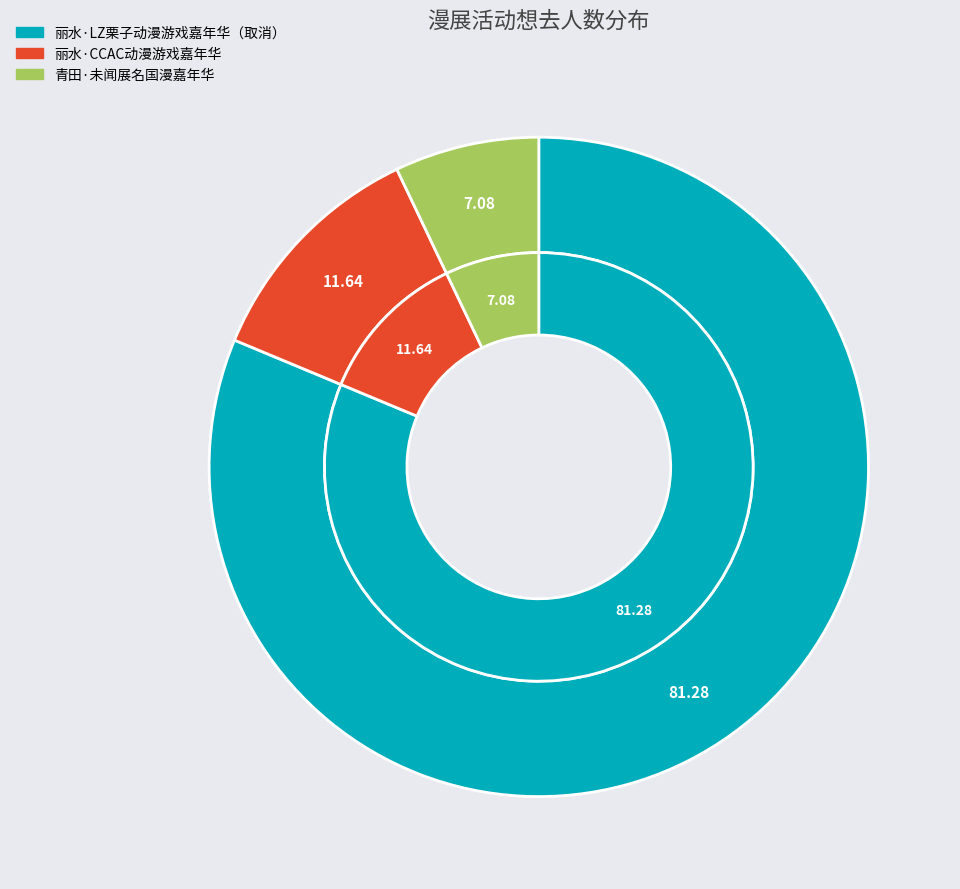

To the nearest percent, what portion does 青田·未闻展名国漫嘉年华 represent?

7%